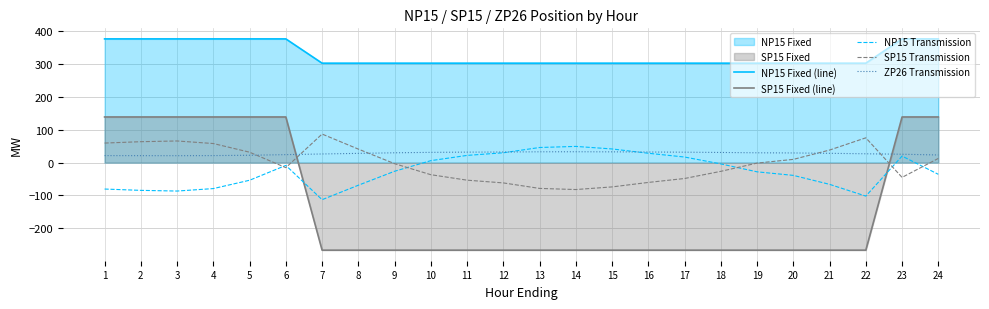

What is the value of the SP15 Fixed (line) point at the 18th from the left?

-267.0